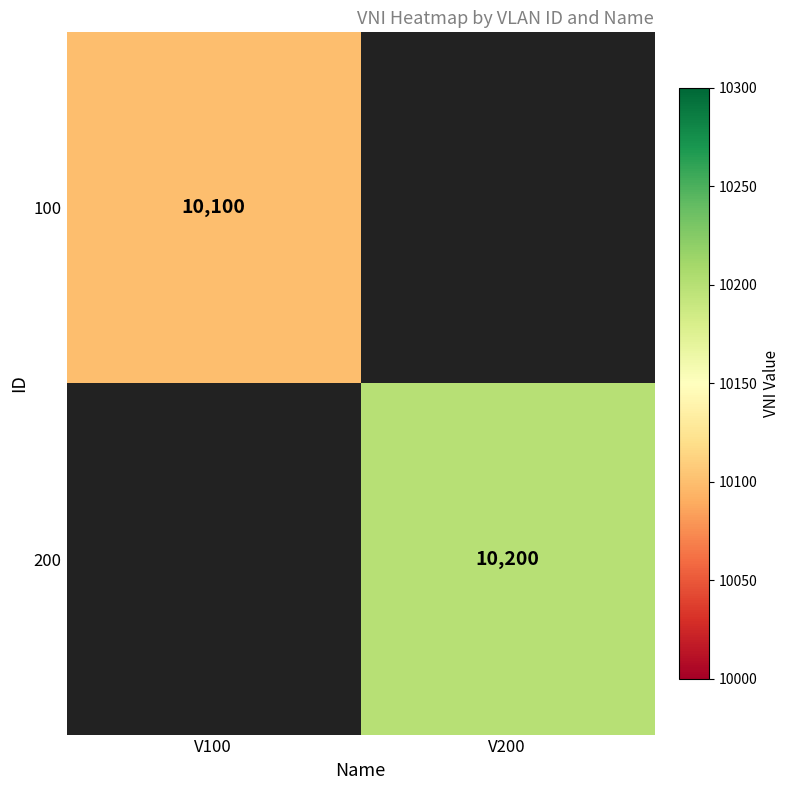

Is it true that 100 equals 10100 at V100?

True